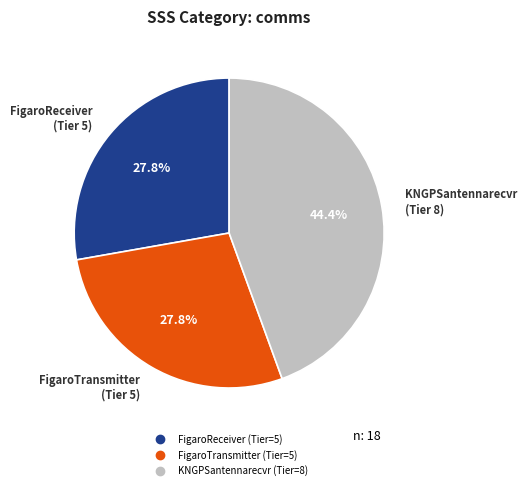

Combined, what portion of the pie is KNGPSantennarecvr and FigaroReceiver?

72.2%